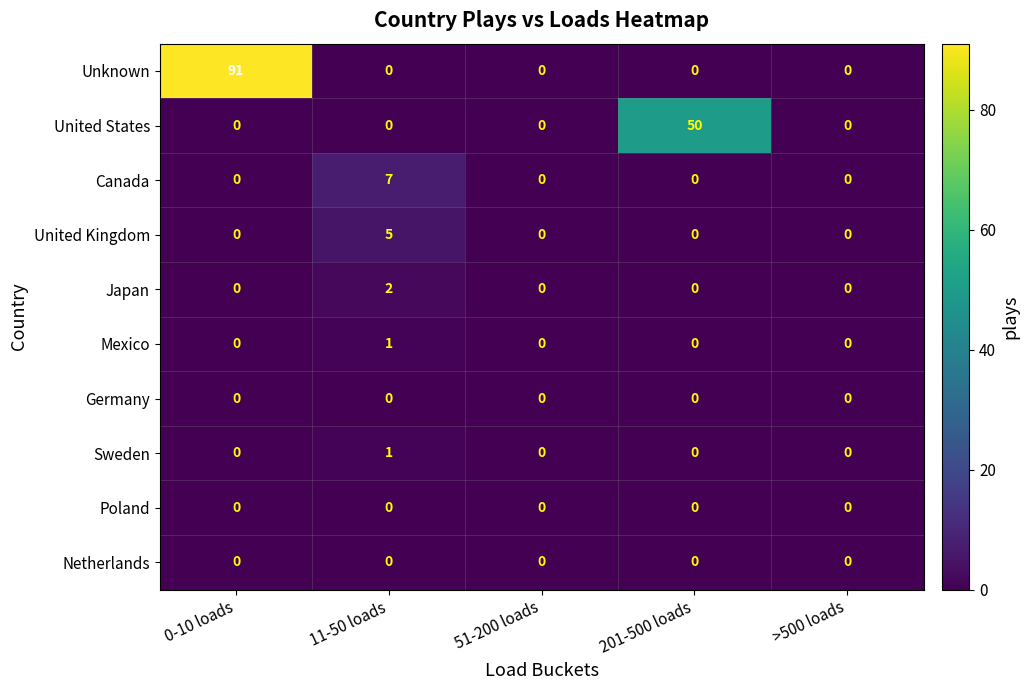

At how many categories does at least one series exceed 60?

1